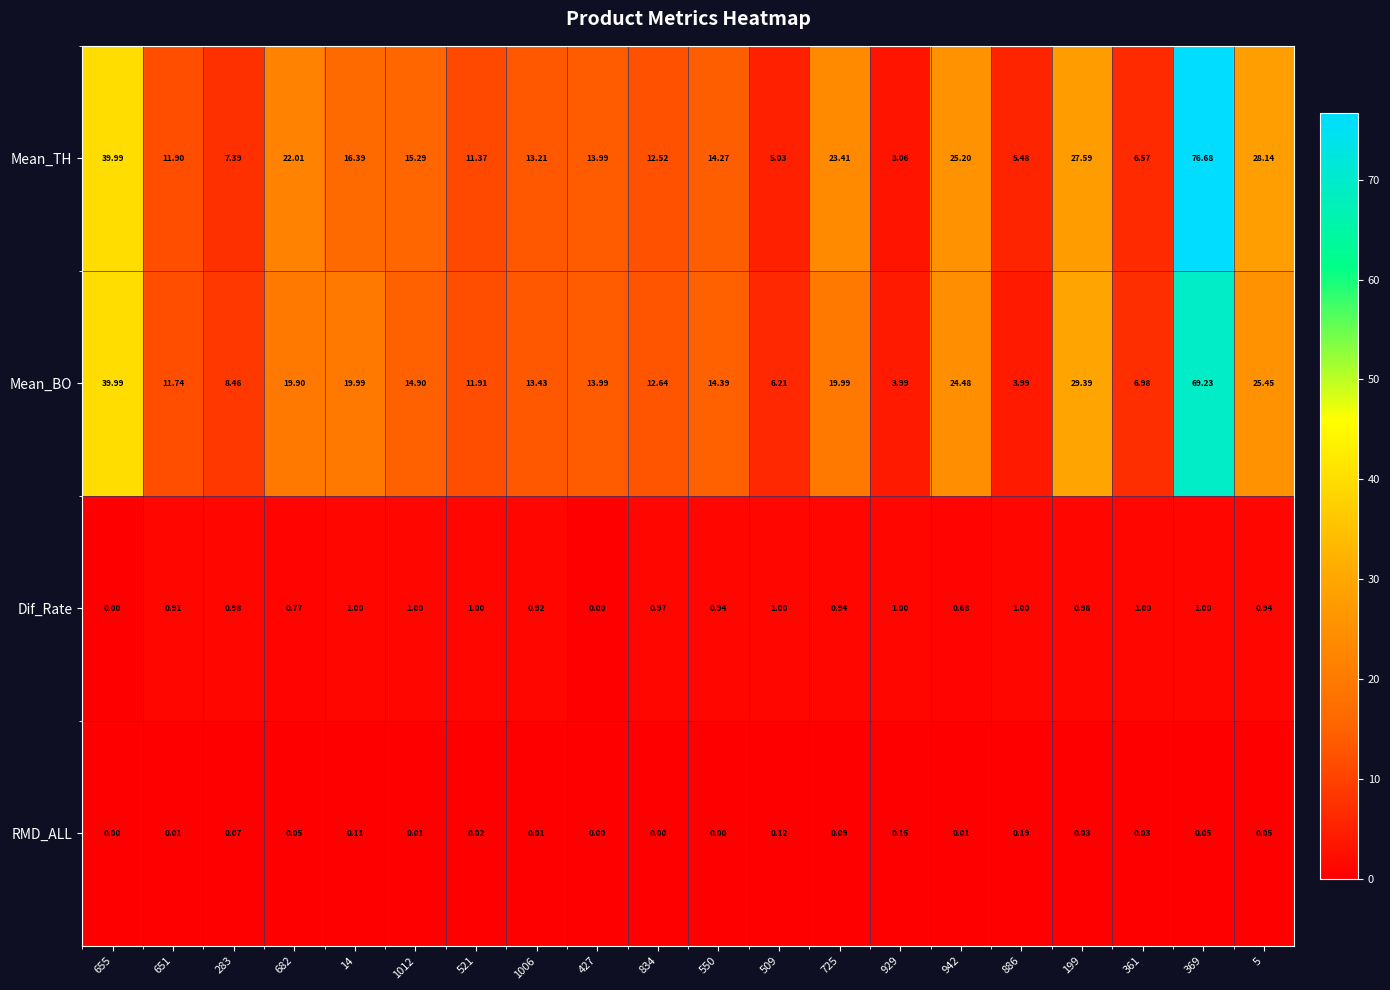

Rank the series at 1006 from highest to lowest value.

Mean_BO, Mean_TH, Dif_Rate, RMD_ALL